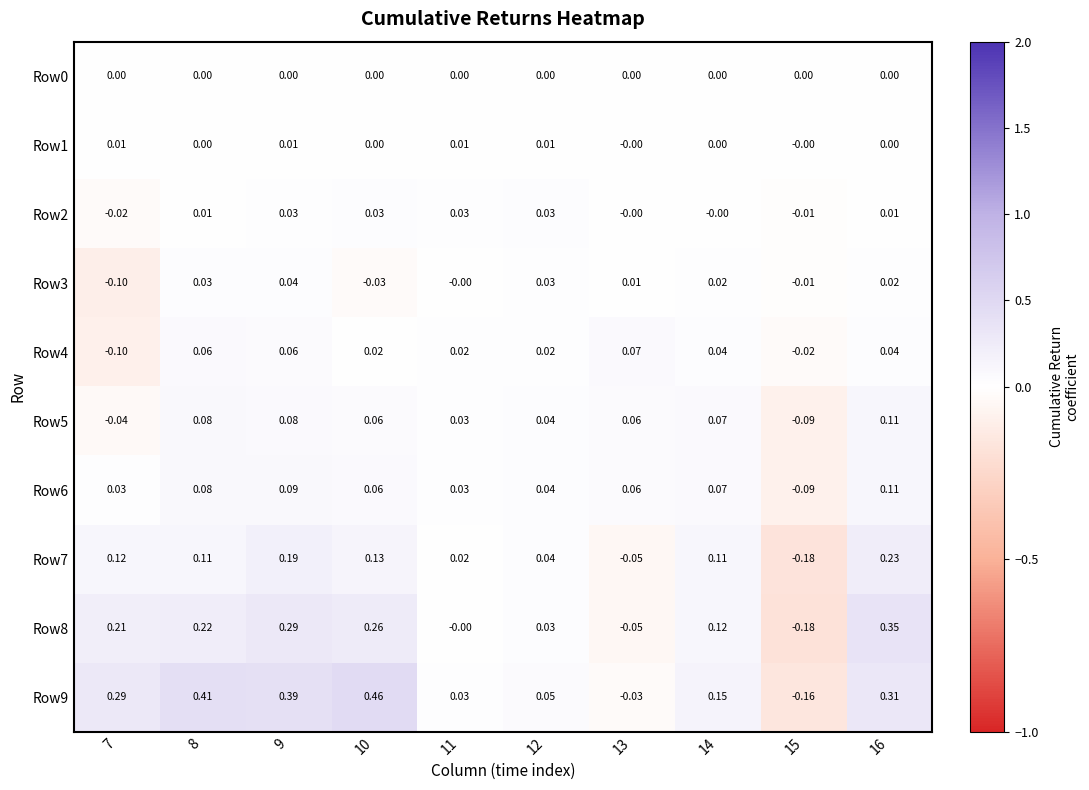

Which series changed the most between 8 and 11?

Row9